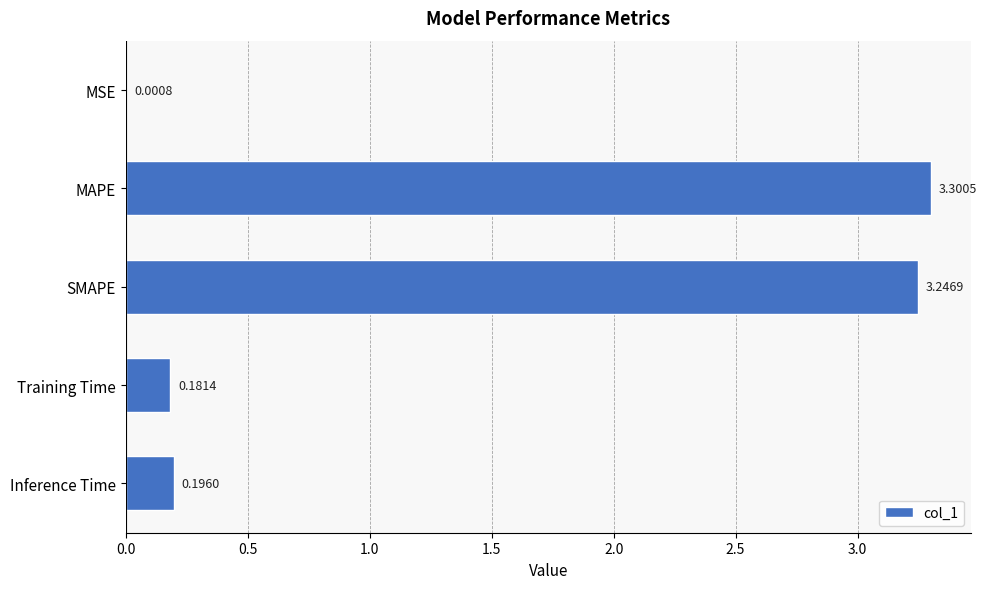

What is the sum of the values at MSE and MAPE?

3.3